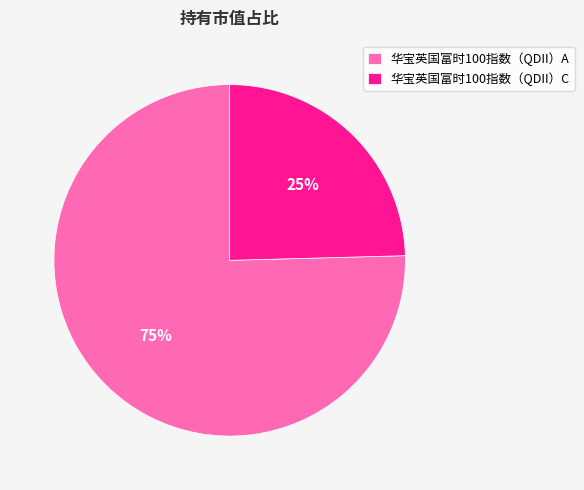

Do 华宝英国富时100指数（QDII）A and 华宝英国富时100指数（QDII）C together represent more than half of the pie?

Yes